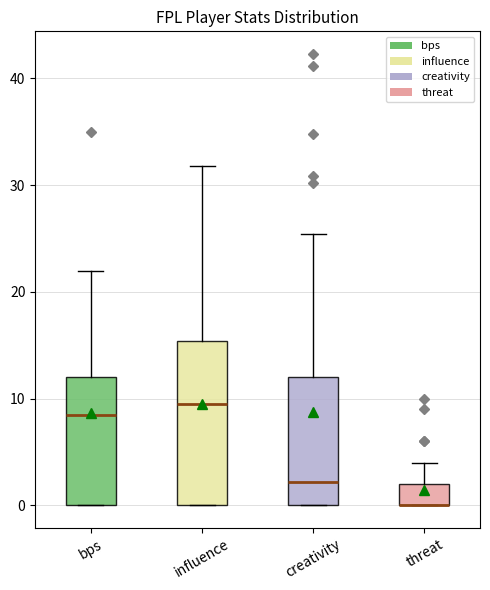

Reading left to right, transcribe this box plot: for each box, give where its median line is, the range the box spans, and where its two whiskers end, as read against the y-axis. The values are not printed on the chart, so give them approximately, as read against the axis.

bps: median 9, box 0 to 12, whiskers 0 to 22
influence: median 10, box 0 to 15, whiskers 0 to 32
creativity: median 2, box 0 to 12, whiskers 0 to 25
threat: median 0 (drawn on the box's lower edge), box 0 to 2, whiskers 0 to 4